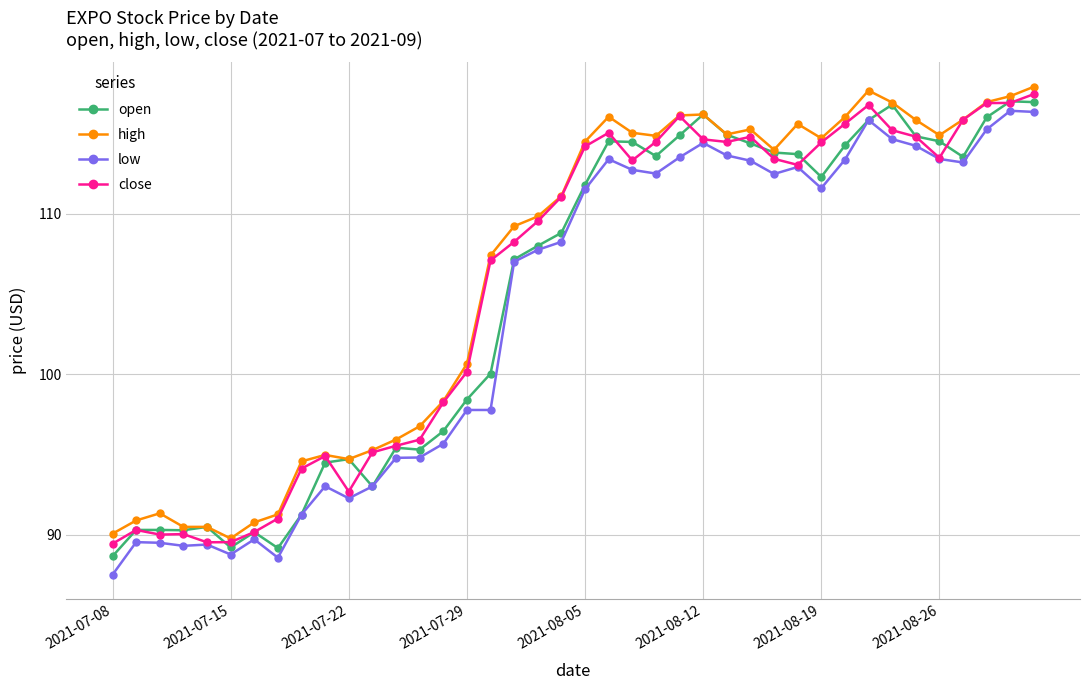

What is the value of the open point at the 9th from the left?

91.3